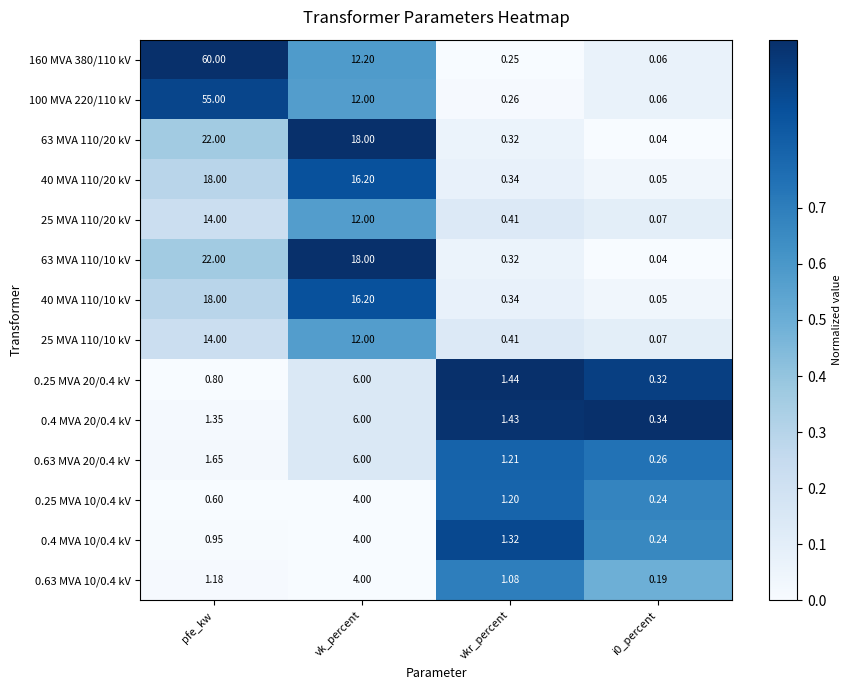

At which label is 0.25 MVA 20/0.4 kV closest to 3?

vkr_percent